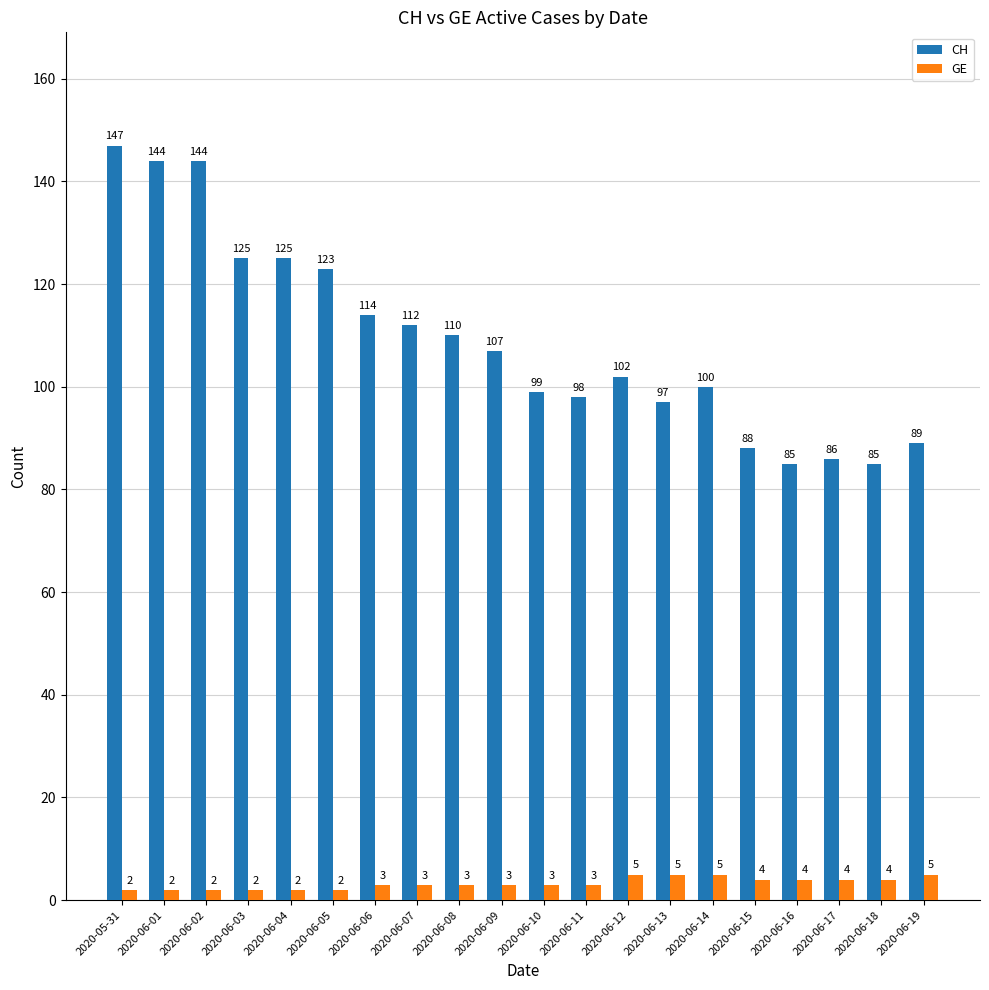

The value of CH at 2020-06-02 is 218. True or false?

False